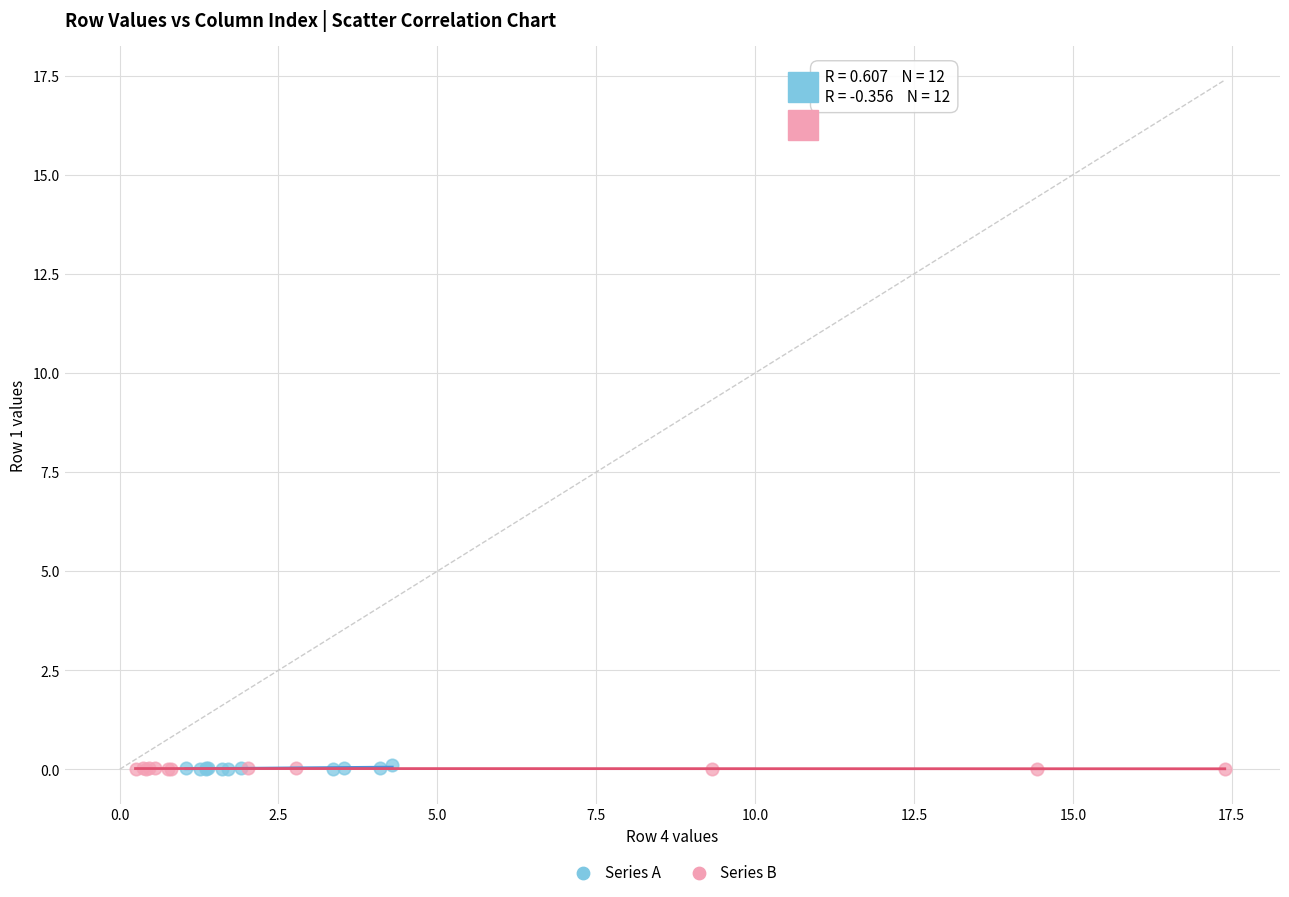

What are all the series names shown in the legend?

Series A, Series B